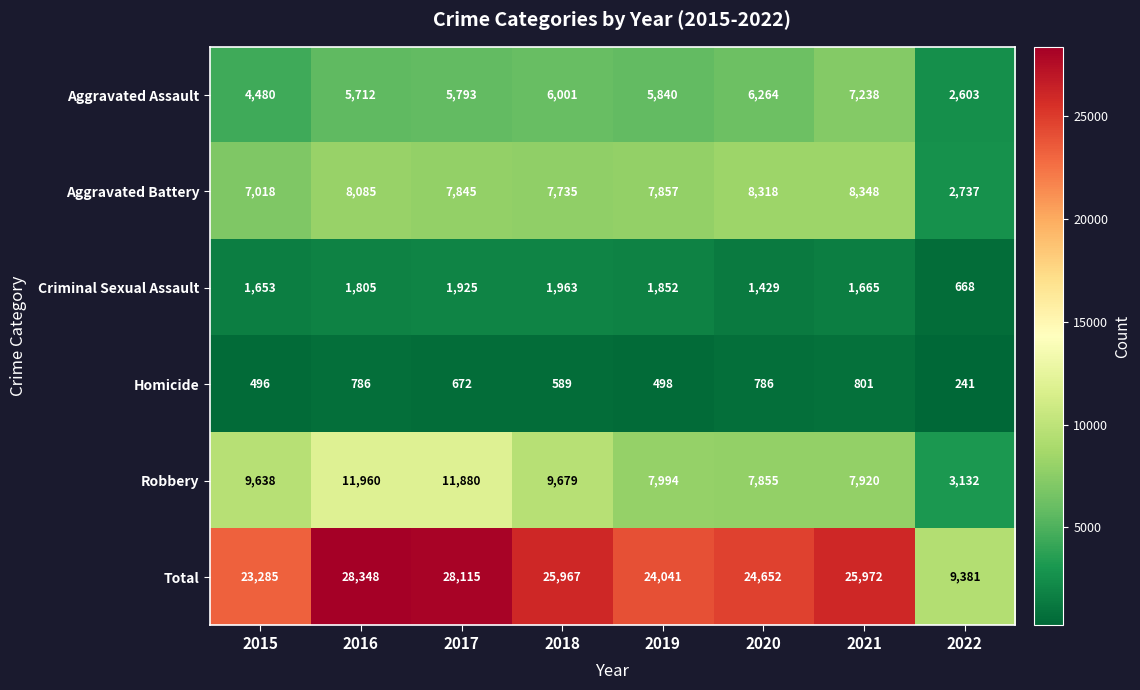

What is the approximate value of Homicide at 2021?

801